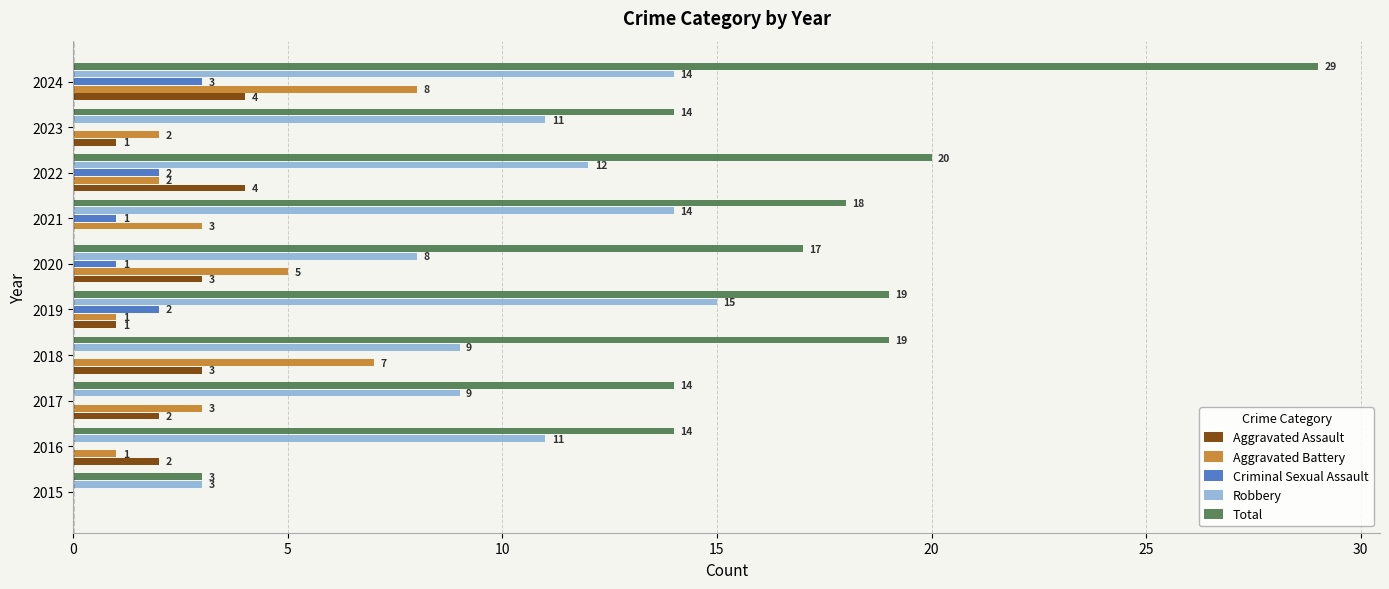

Which series changed the most between 2019 and 2024?

Total